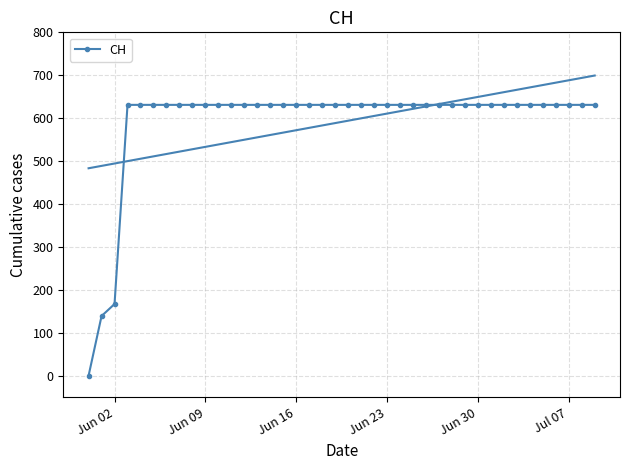

Where is CH nearest to the value 315?

Jun 02